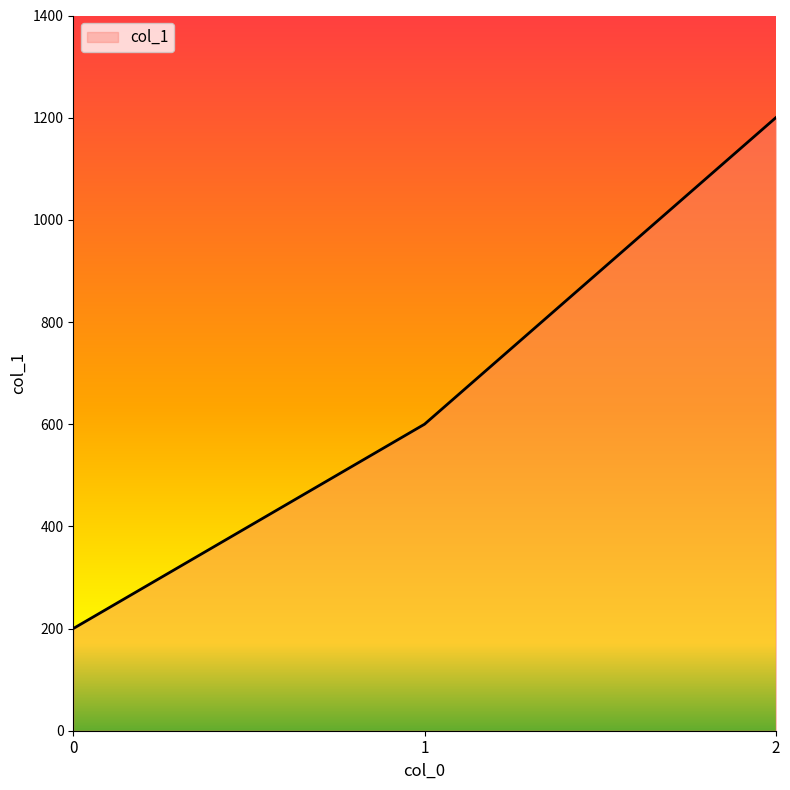

The chart shows a value of 68 at 0. True or false?

False